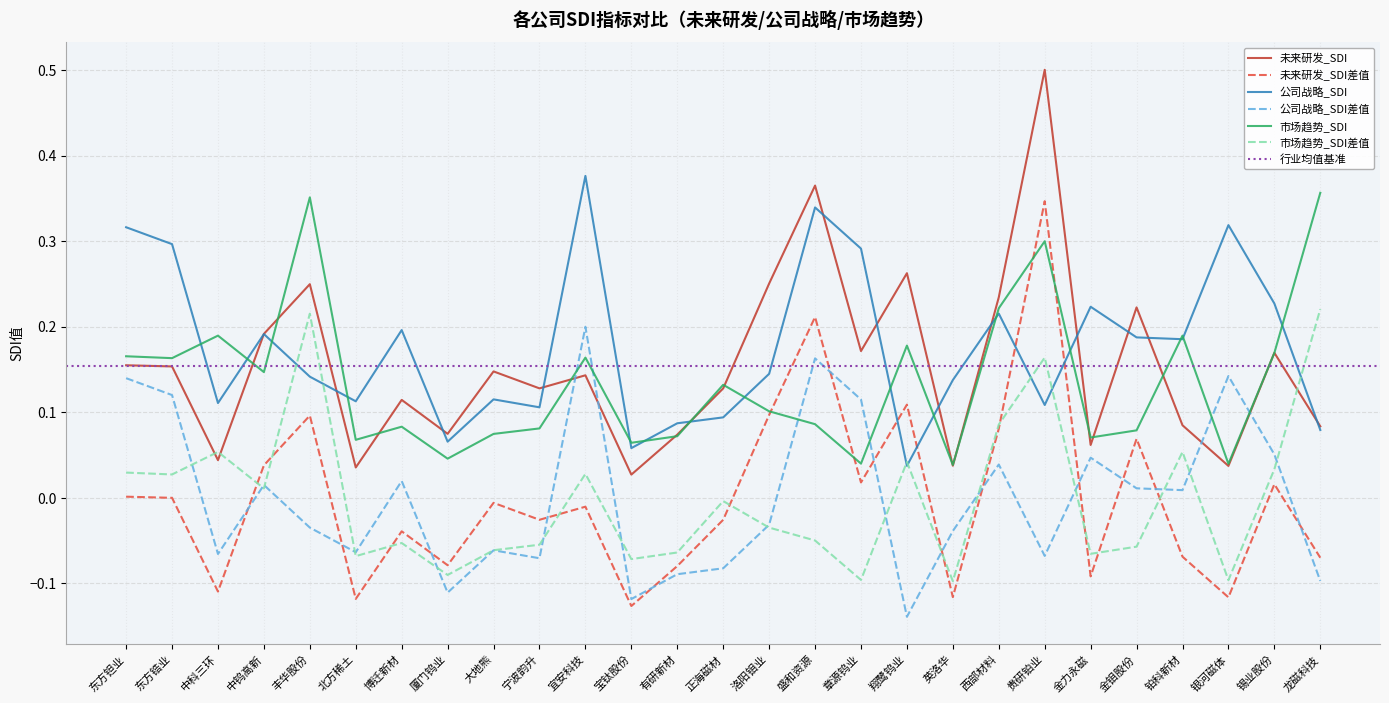

True or false: 市场趋势_SDI差值 has a value of -0.0 at 洛阳钼业.

True